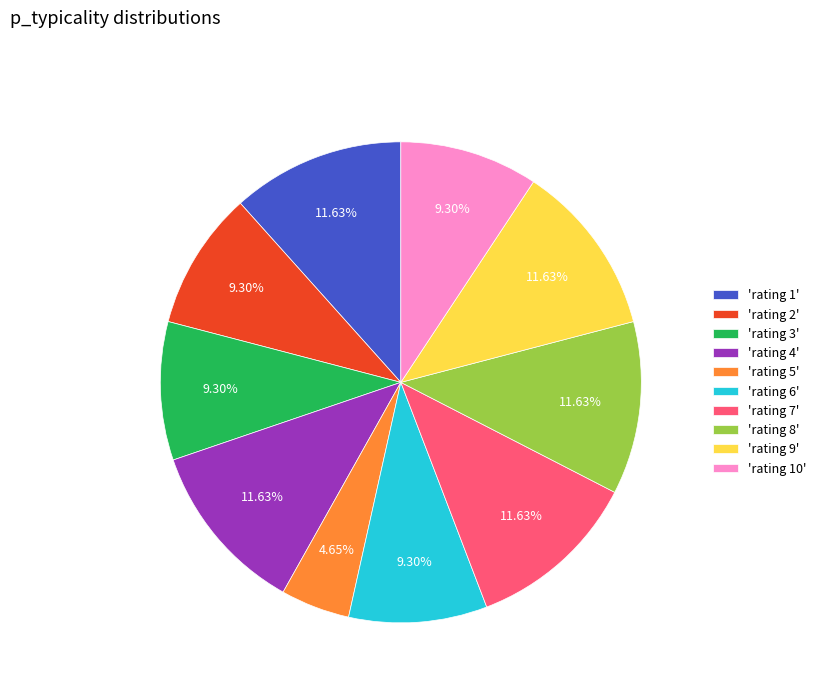

To the nearest percent, what is the difference between the largest and smallest slice percentages?

7%